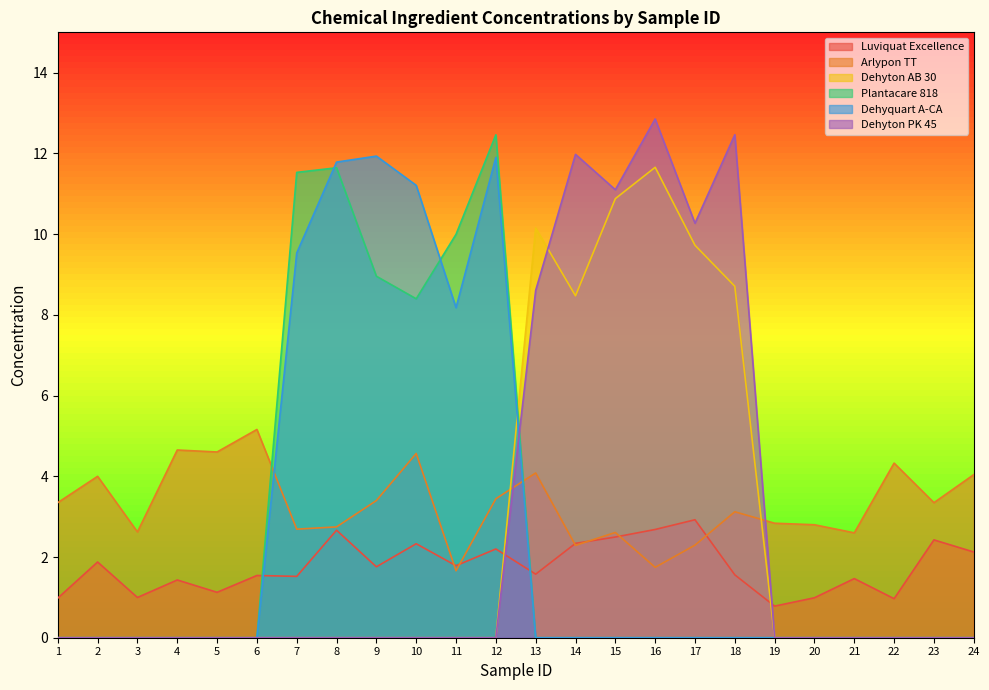

How many lines are shown in the chart?

6